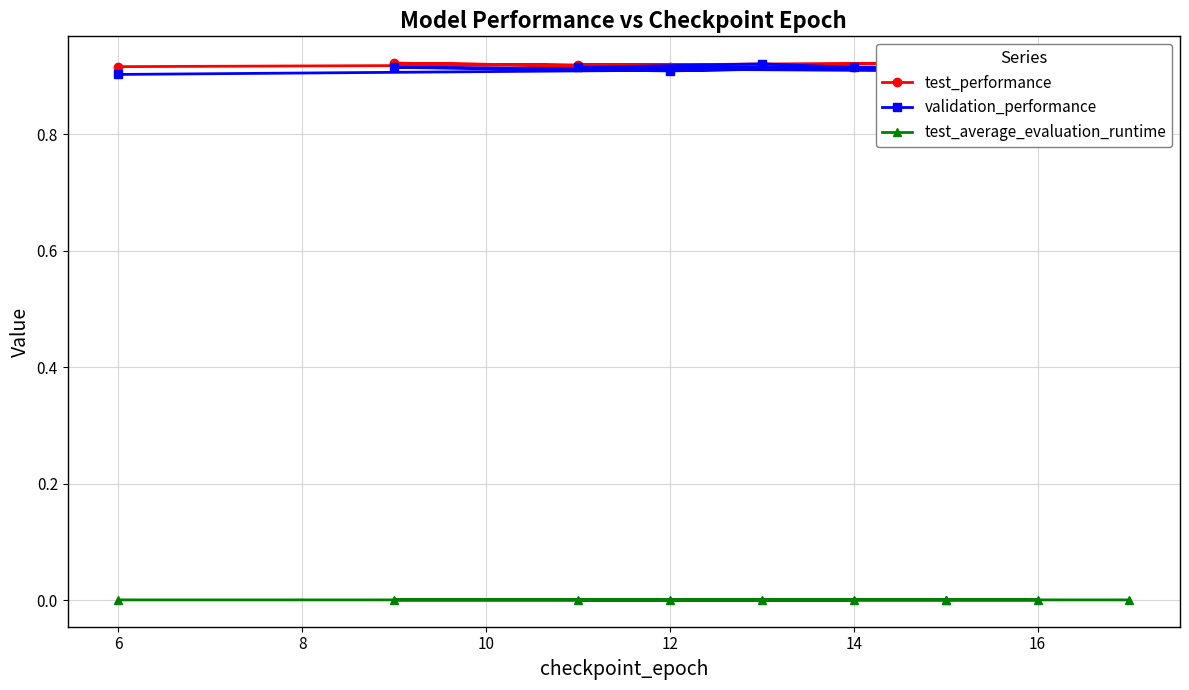

The value of test_performance at 18 is 0.6. True or false?

False